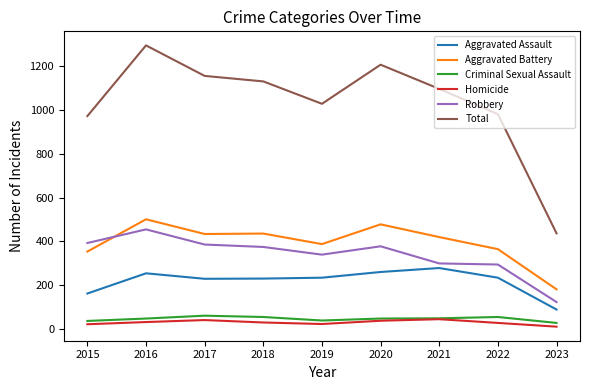

What are all the series names shown in the legend?

Aggravated Assault, Aggravated Battery, Criminal Sexual Assault, Homicide, Robbery, Total